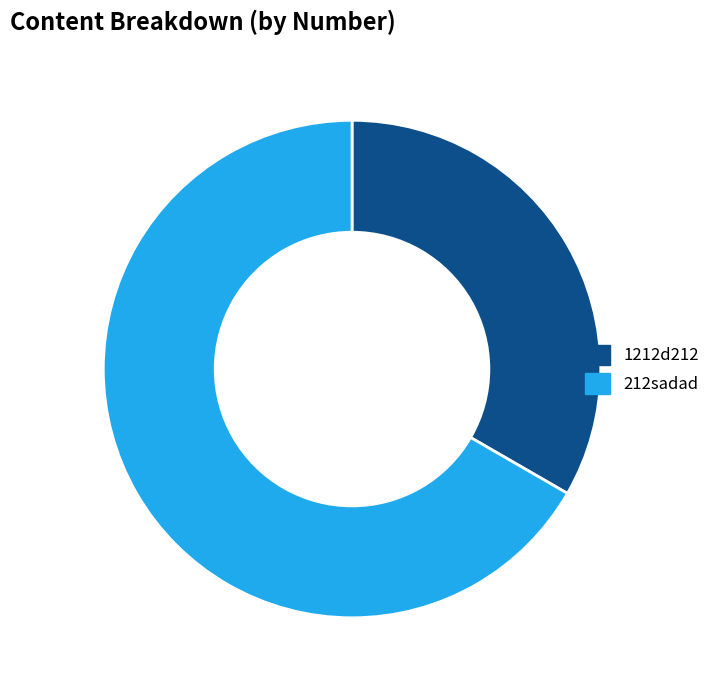

True or false: 212sadad accounts for 67% of the total.

True